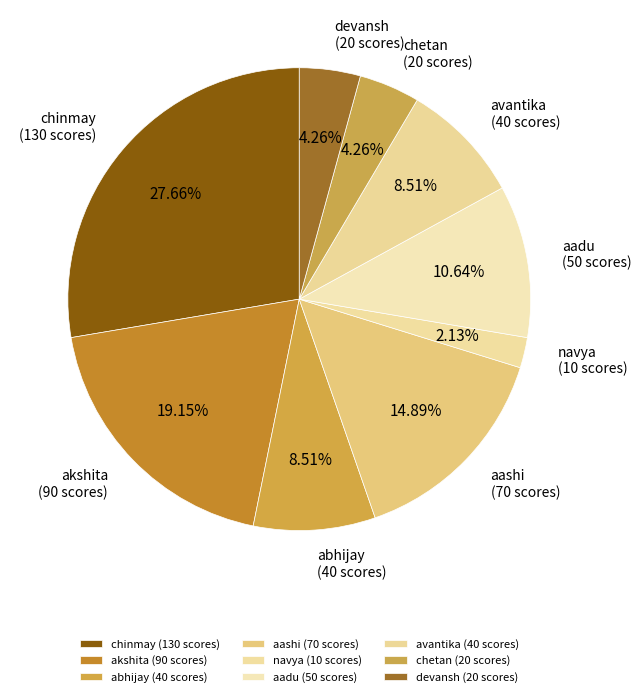

Which slice is the smallest?

navya